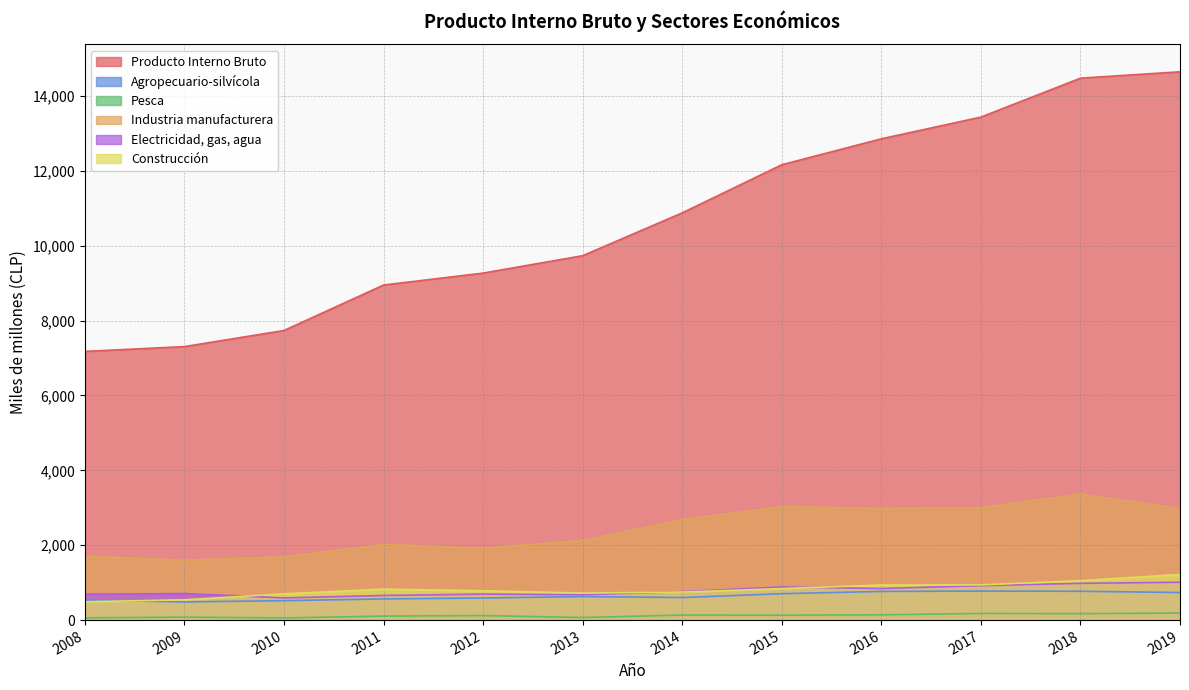

Between 2013 and 2012, which is larger?

2013